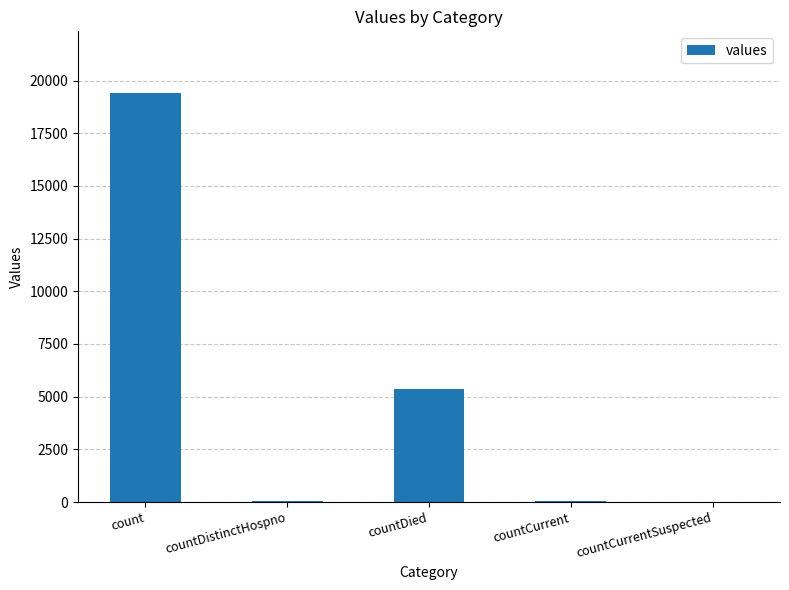

The chart shows a value of 11955 at countCurrentSuspected. True or false?

False